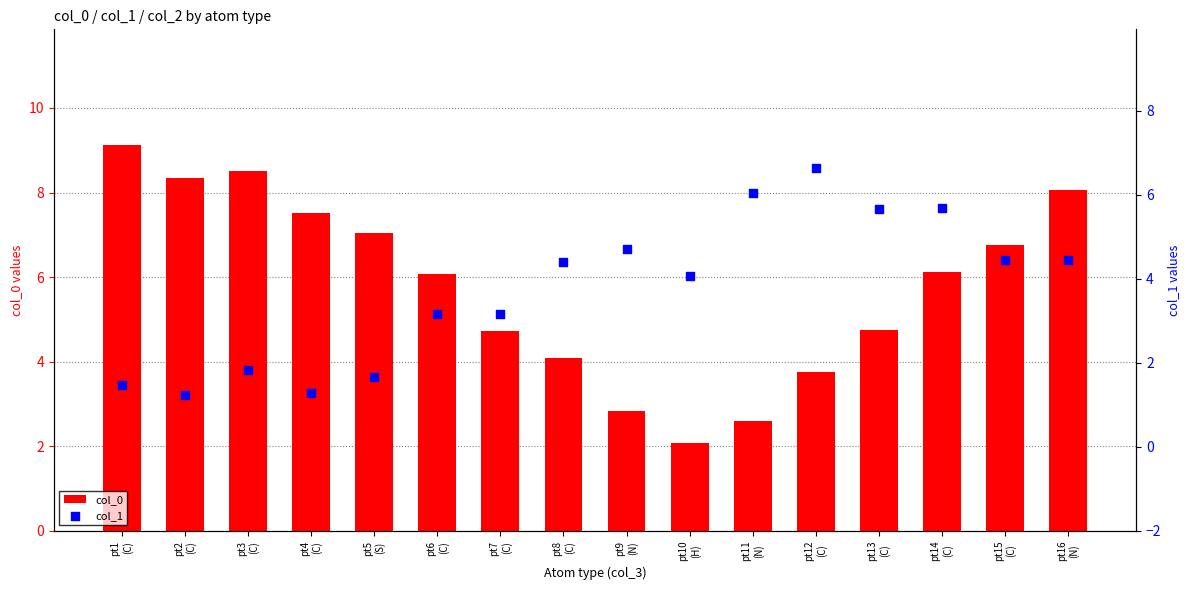

What are all the series names shown in the legend?

col_0, col_1